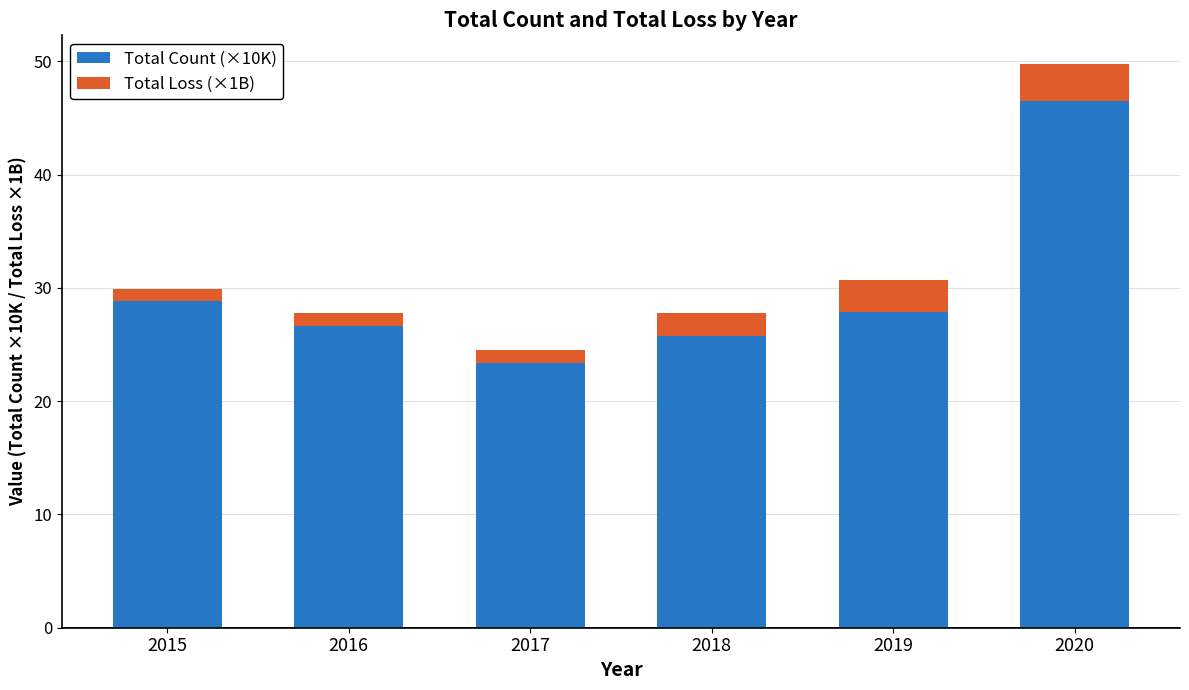

True or false: Total Count (×10K) has a value of 41.4 at 2015.

False